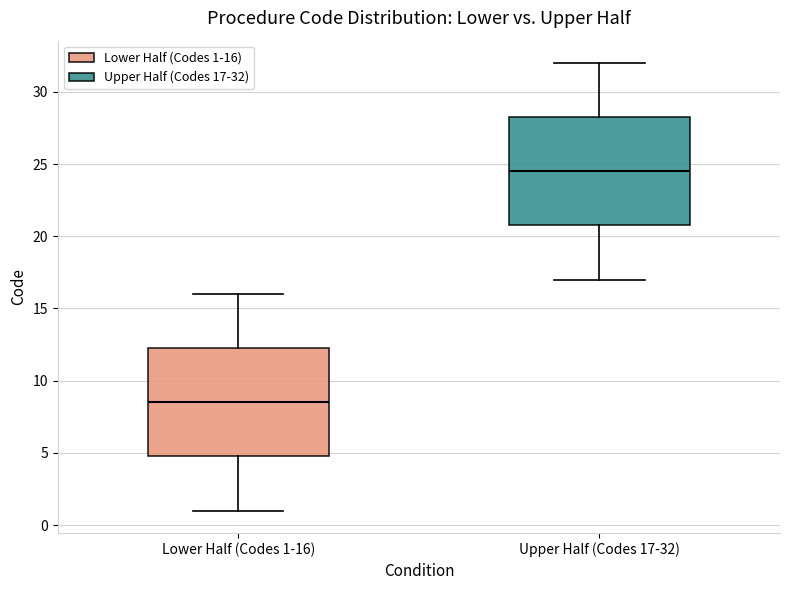

Where does the median line of the box for Lower Half (Codes 1-16) sit on the y-axis? The values are not printed on the chart, so give them approximately, as read against the axis.

8.5